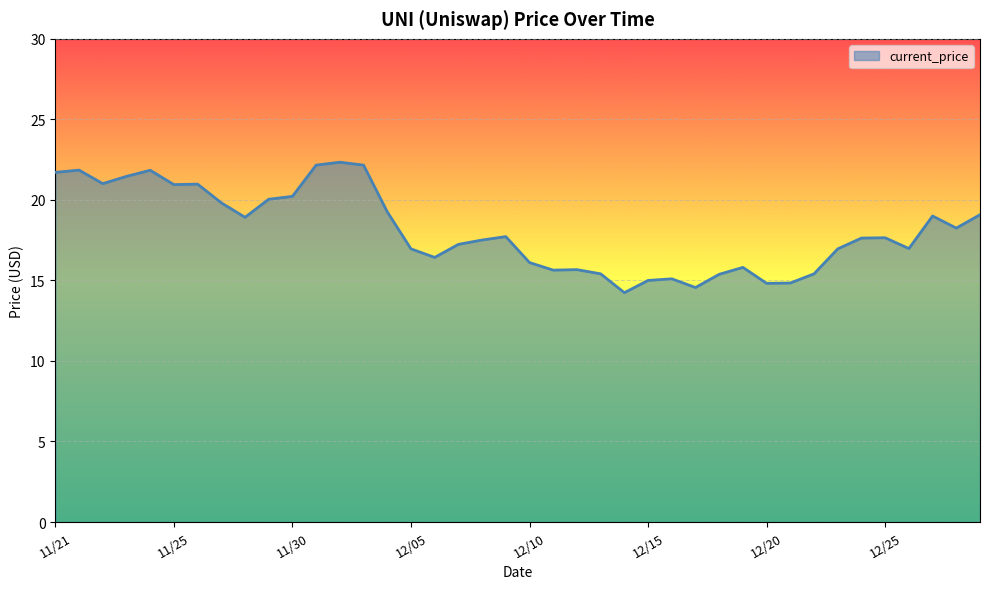

What is the difference between the maximum and minimum values?

8.1